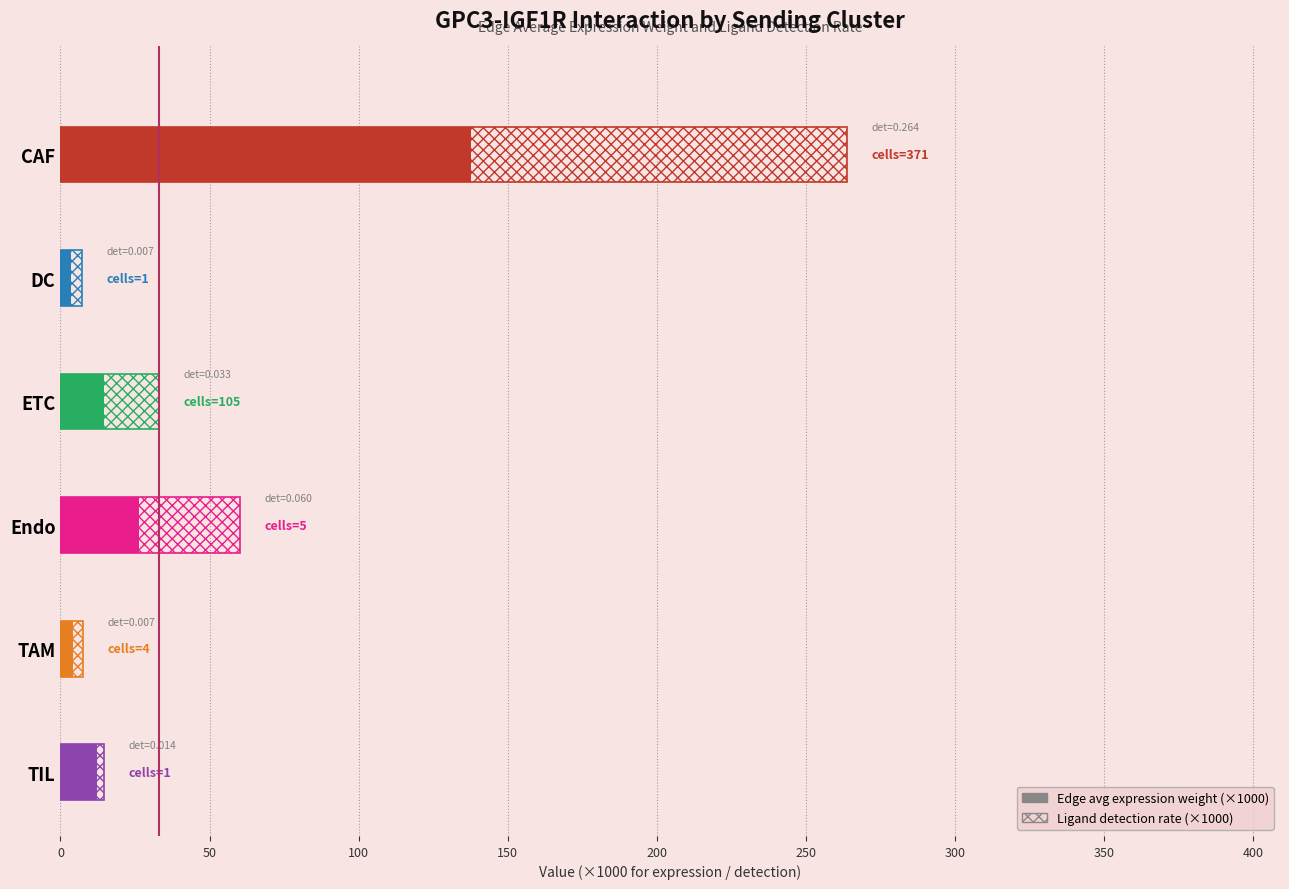

What is the value of the 3rd bar from the left?

14.5